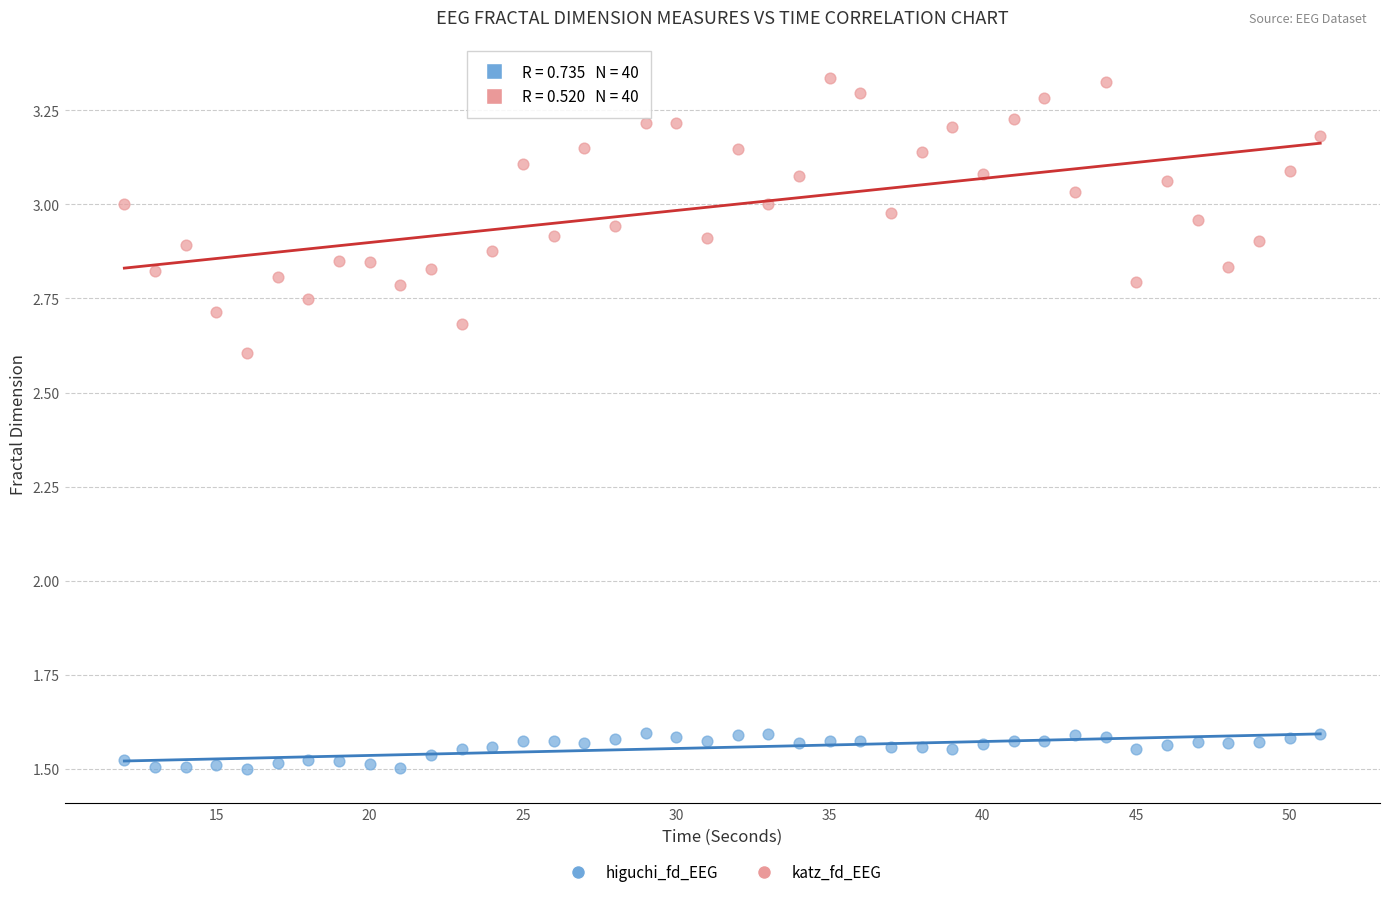

Which series reaches the minimum Y coordinate?

higuchi_fd_EEG